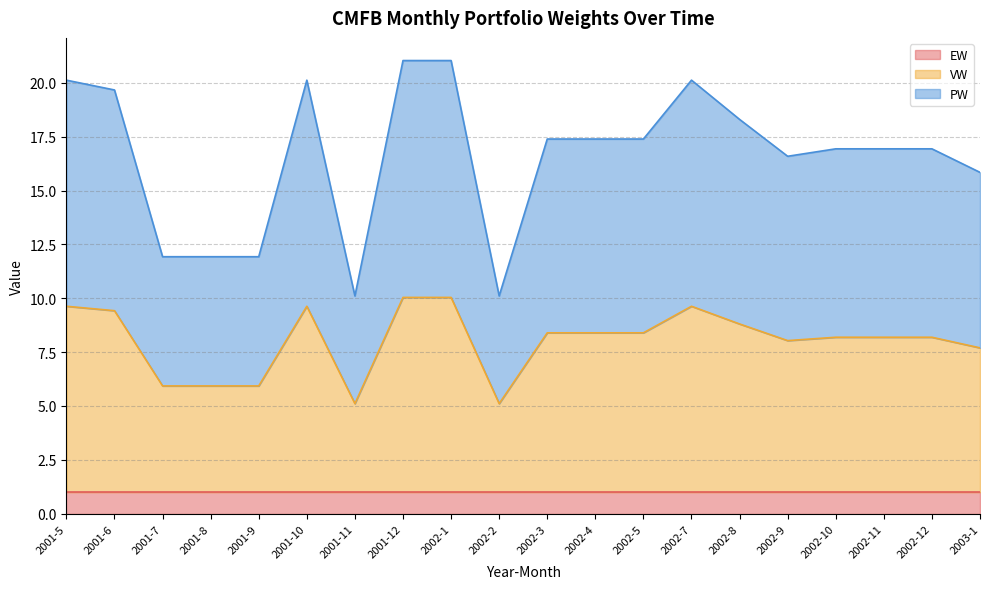

How many data points in PW are above 17?

10